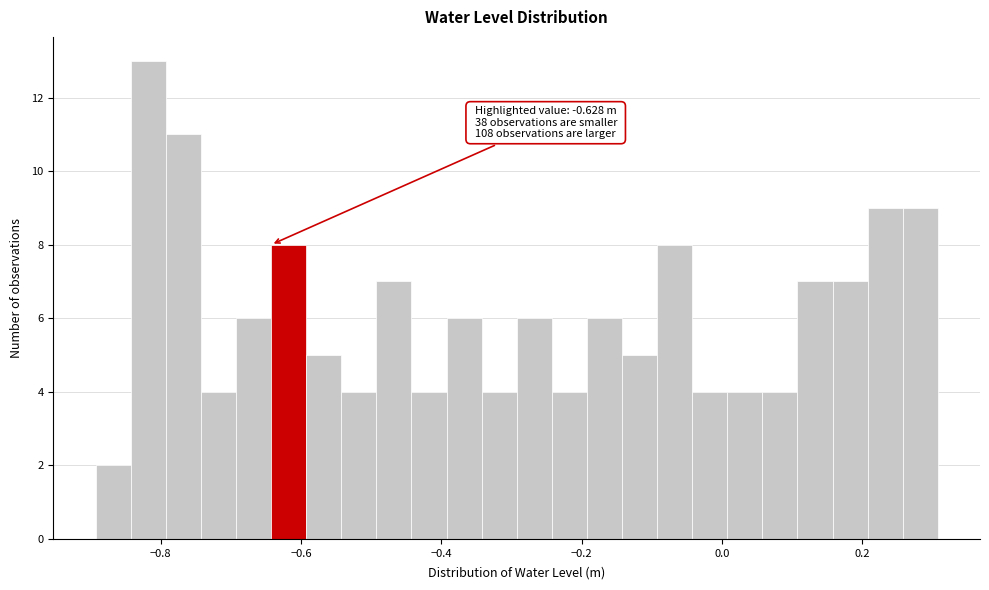

Around what value on the x-axis is the tallest bar? Give the approximate position of its centre, as read against the axis.

-0.82